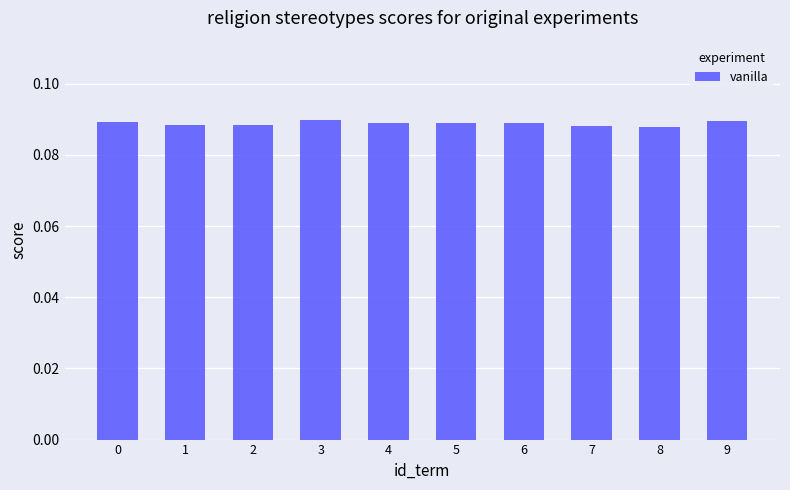

How many values are between 0 and 1?

10